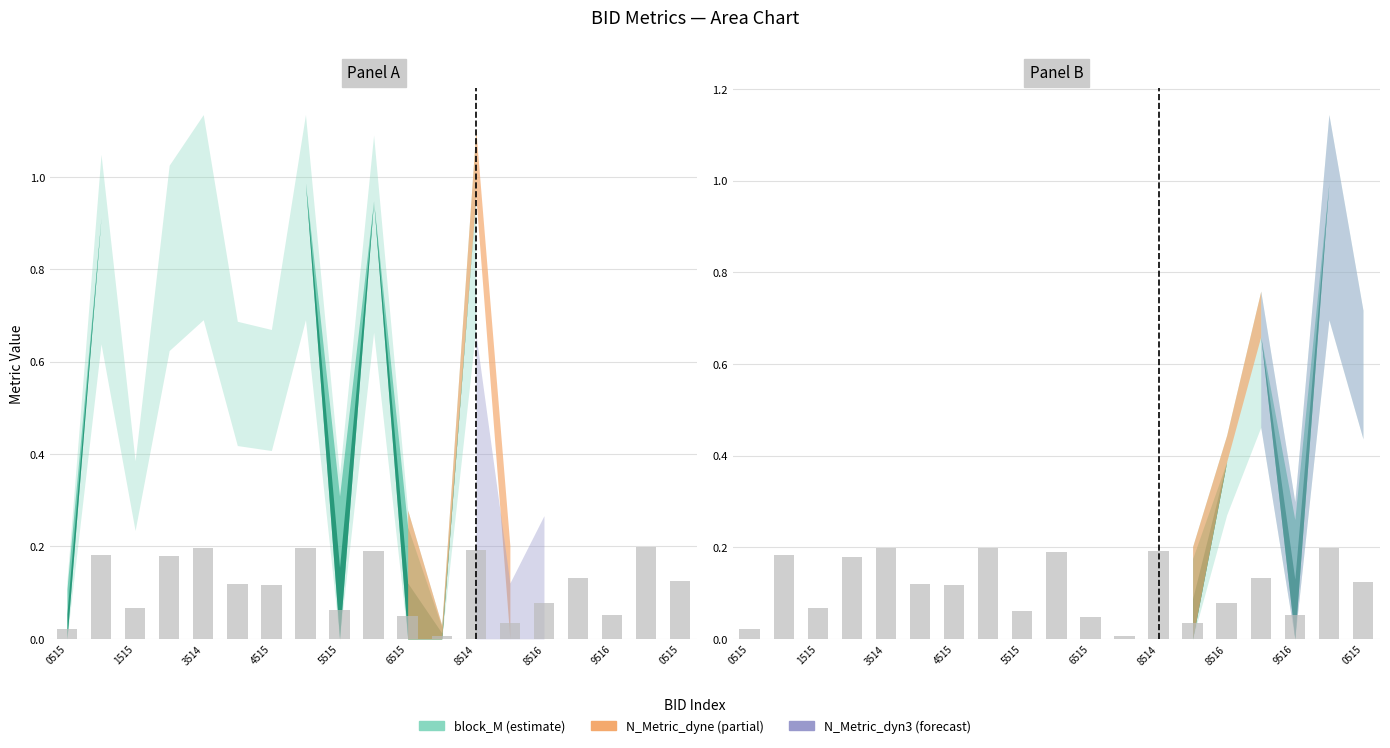

Which series has the largest total across all categories?

block_M